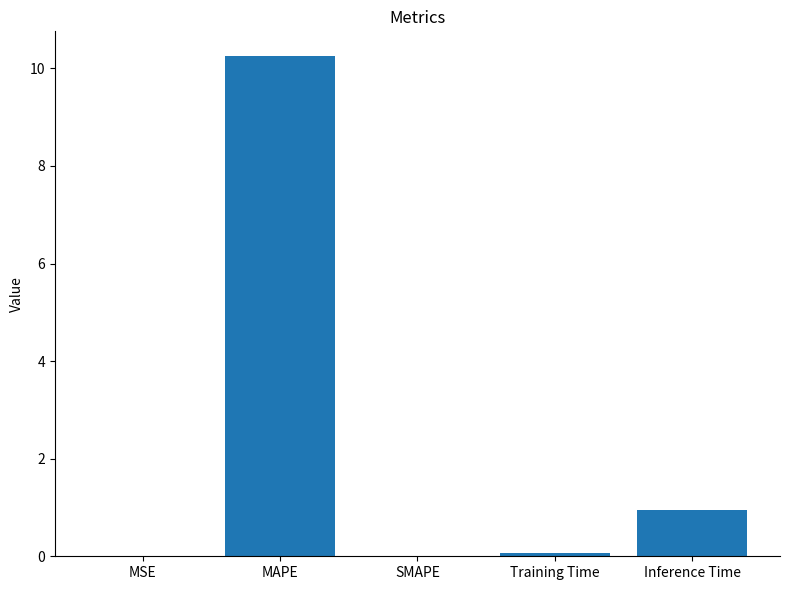

Is it true that the value at Inference Time is 1.3?

False